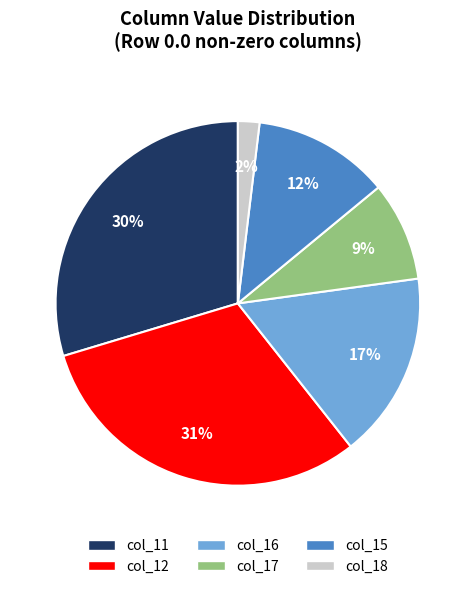

Does any single category account for the majority?

No